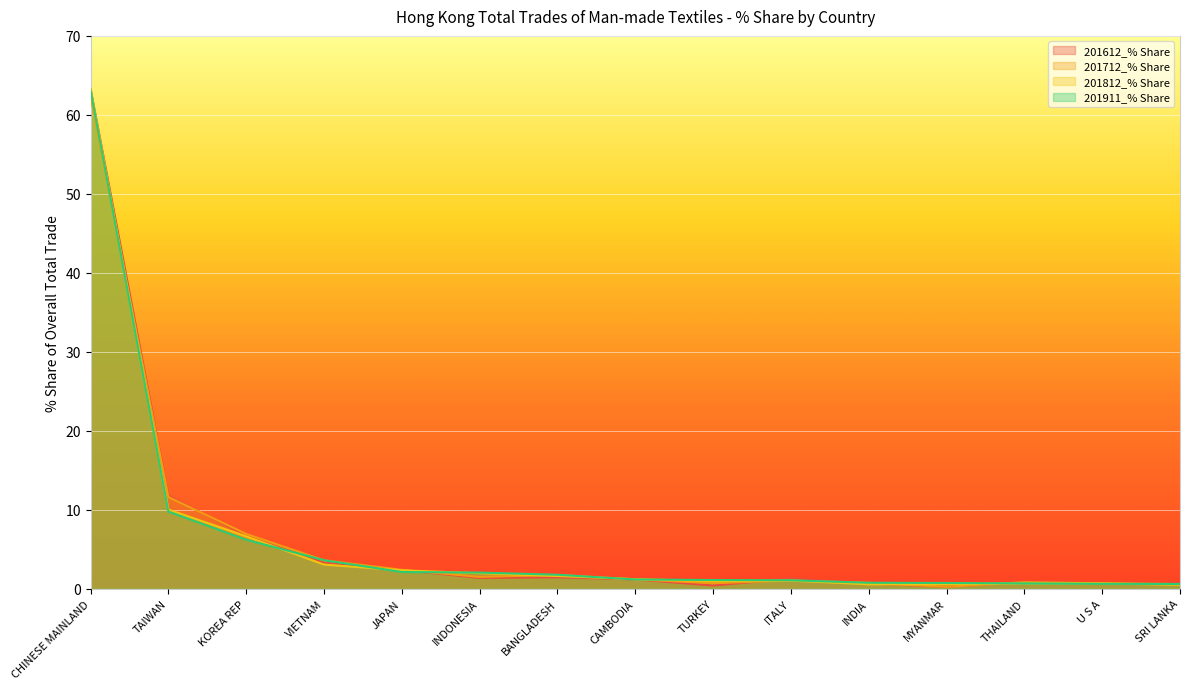

Reading right to left, transcribe all the data shown in this chart.

201612_% Share: SRI LANKA=0.7	U S A=0.7	THAILAND=0.9	MYANMAR=0.2	INDIA=0.7	ITALY=1.3	TURKEY=0.4	CAMBODIA=1.2	BANGLADESH=1.4	INDONESIA=1.4	JAPAN=2.4	VIETNAM=3.3	KOREA REP=6.8	TAIWAN=11.8	CHINESE MAINLAND=63.3
201712_% Share: SRI LANKA=0.6	U S A=0.7	THAILAND=0.8	MYANMAR=0.2	INDIA=0.8	ITALY=1.1	TURKEY=0.7	CAMBODIA=1.2	BANGLADESH=1.7	INDONESIA=1.5	JAPAN=2.4	VIETNAM=3.6	KOREA REP=6.9	TAIWAN=11.6	CHINESE MAINLAND=62.3
201812_% Share: SRI LANKA=0.5	U S A=0.7	THAILAND=0.7	MYANMAR=0.6	INDIA=0.6	ITALY=1.0	TURKEY=1.0	CAMBODIA=1.2	BANGLADESH=1.6	INDONESIA=2.0	JAPAN=2.3	VIETNAM=3.1	KOREA REP=6.6	TAIWAN=10.0	CHINESE MAINLAND=63.3
201911_% Share: SRI LANKA=0.6	U S A=0.6	THAILAND=0.7	MYANMAR=0.7	INDIA=0.8	ITALY=1.1	TURKEY=1.1	CAMBODIA=1.2	BANGLADESH=1.8	INDONESIA=2.0	JAPAN=2.1	VIETNAM=3.6	KOREA REP=6.2	TAIWAN=9.8	CHINESE MAINLAND=63.1